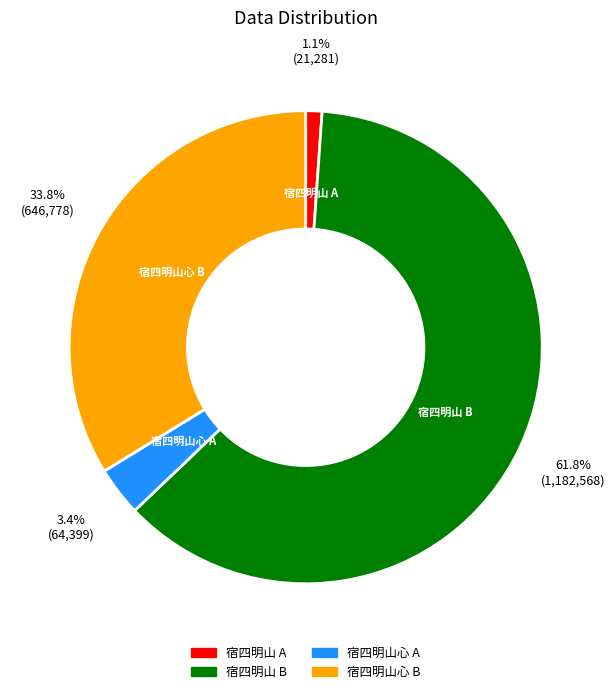

Which slice is the largest?

宿四明山 B